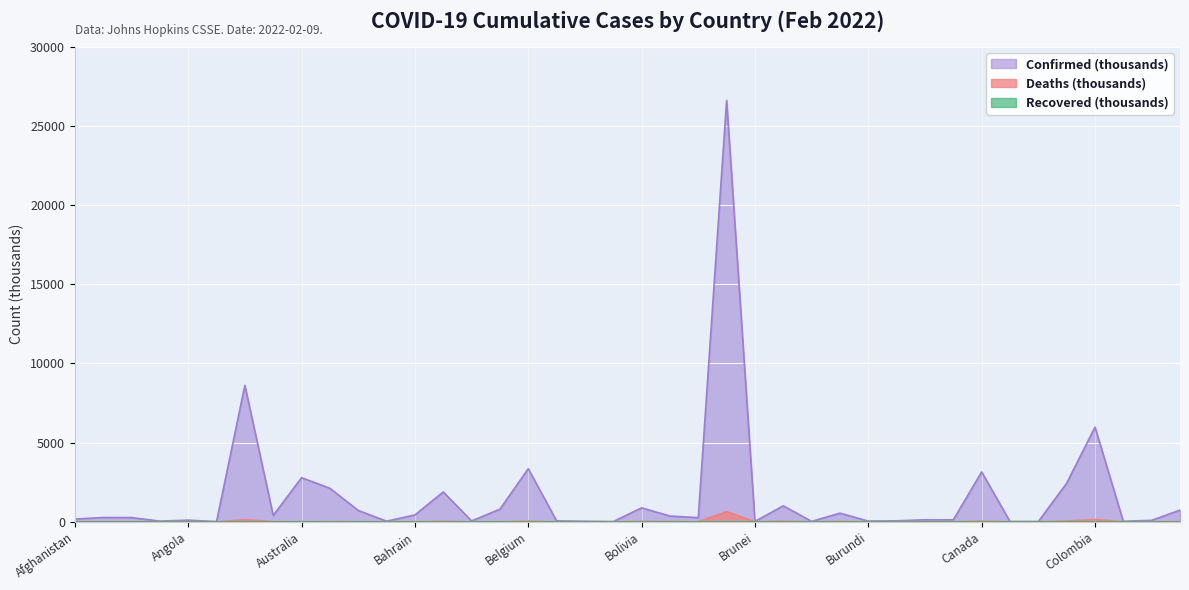

Reading left to right, what are all the values shown in this chart?

Confirmed: Afghanistan=167.7	Albania=264.9	Algeria=259.1	Andorra=36.8	Angola=98.4	Antigua and Barbuda=6.9	Argentina=8615.3	Armenia=394.1	Australia=2780.3	Austria=2111.3	Azerbaijan=710.4	Bahamas=32.8	Bahrain=428.1	Bangladesh=1879.3	Barbados=48.7	Belarus=788.9	Belgium=3344.8	Belize=54.2	Benin=26.5	Bhutan=6.5	Bolivia=874.9	Bosnia and Herzegovina=358.4	Botswana=257.2	Brazil=26616.0	Brunei=18.4	Bulgaria=1003.4	Burkina Faso=20.7	Burma=539.6	Burundi=37.8	Cabo Verde=55.8	Cambodia=122.0	Cameroon=117.7	Canada=3142.8	Central African Republic=14.0	Chad=7.2	Chile=2431.8	Colombia=5975.8	Congo (Brazzaville)=23.8	Congo (Kinshasa)=85.7	Costa Rica=733.7
Deaths: Afghanistan=7.5	Albania=3.4	Algeria=6.7	Andorra=0.1	Angola=1.9	Antigua and Barbuda=0.1	Argentina=122.9	Armenia=8.1	Australia=4.3	Austria=14.3	Azerbaijan=8.9	Bahamas=0.8	Bahrain=1.4	Bangladesh=28.7	Barbados=0.3	Belarus=6.2	Belgium=29.3	Belize=0.6	Benin=0.2	Bhutan=0.0	Bolivia=21.2	Bosnia and Herzegovina=14.9	Botswana=2.6	Brazil=632.9	Brunei=0.1	Bulgaria=33.9	Burkina Faso=0.4	Burma=19.3	Burundi=0.0	Cabo Verde=0.4	Cambodia=3.0	Cameroon=1.9	Canada=35.0	Central African Republic=0.1	Chad=0.2	Chile=40.1	Colombia=136.0	Congo (Brazzaville)=0.4	Congo (Kinshasa)=1.3	Costa Rica=7.7